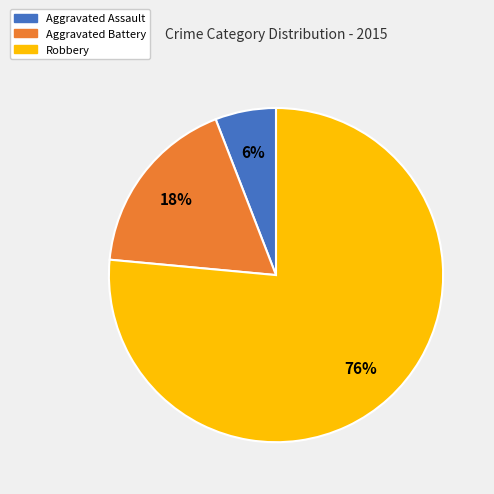

Is Aggravated Battery the majority of the pie?

No